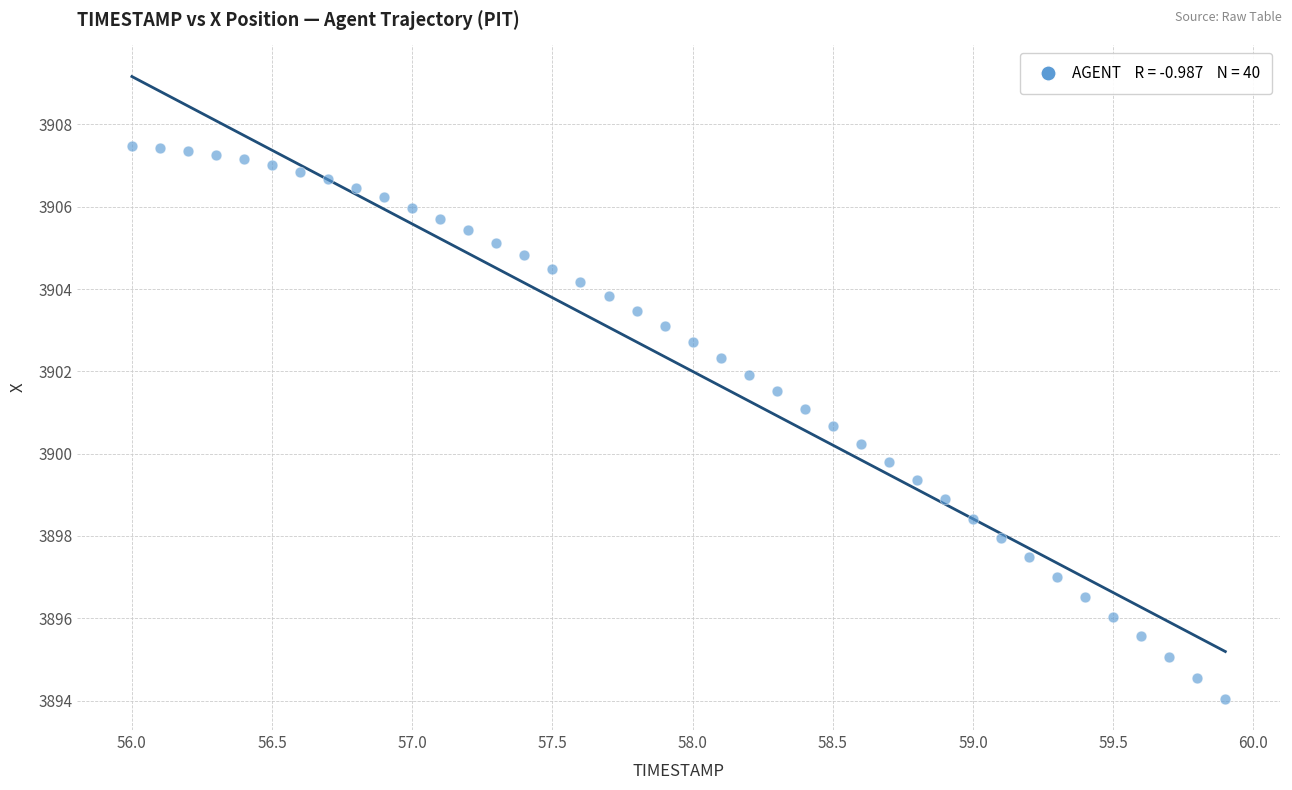

What is the range of Y values (max minus min)?

13.4